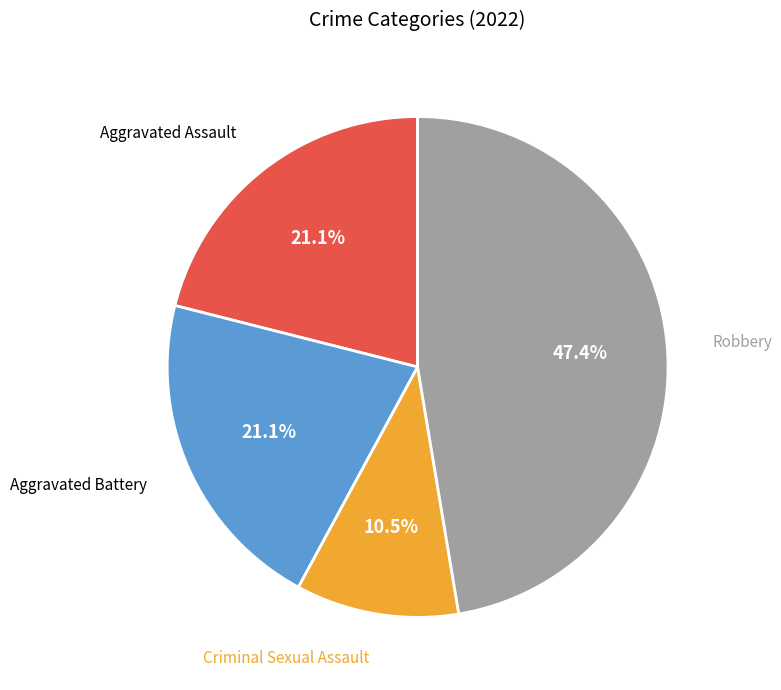

To the nearest percent, what is the difference between the largest and smallest slice percentages?

37%